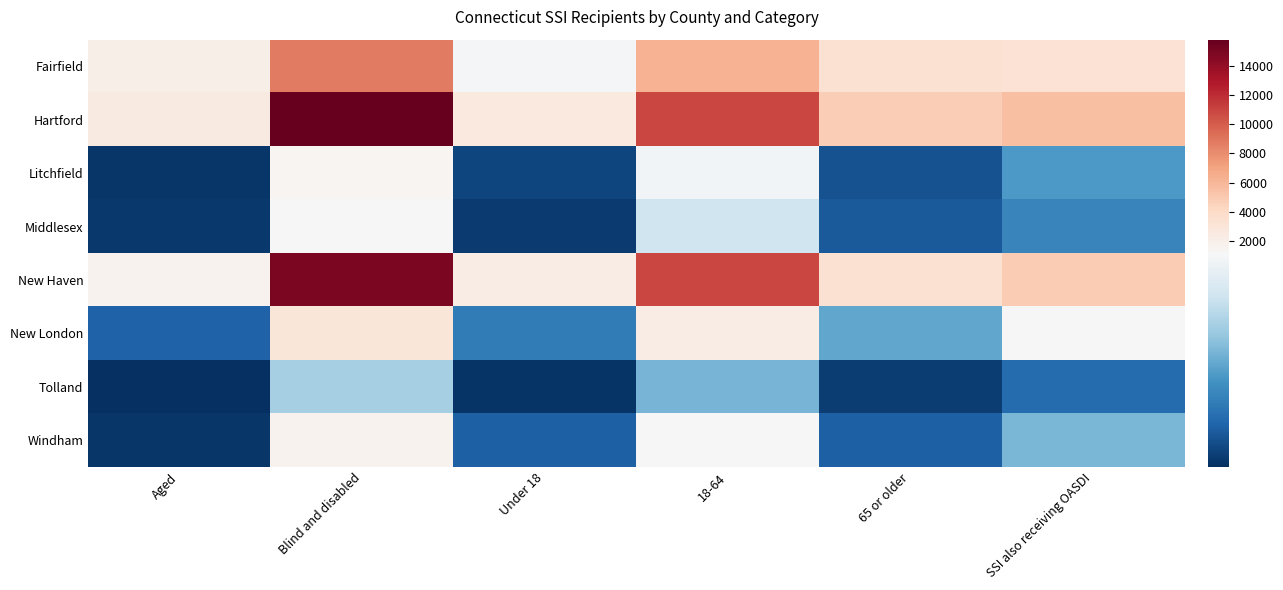

How many data points does each series have?

6